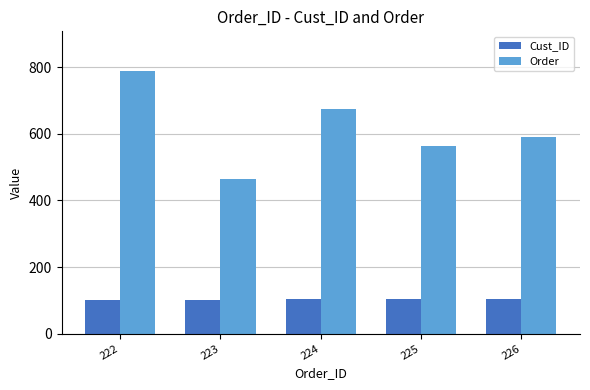

What is the value of the Order bar at the 2nd from the left?

465